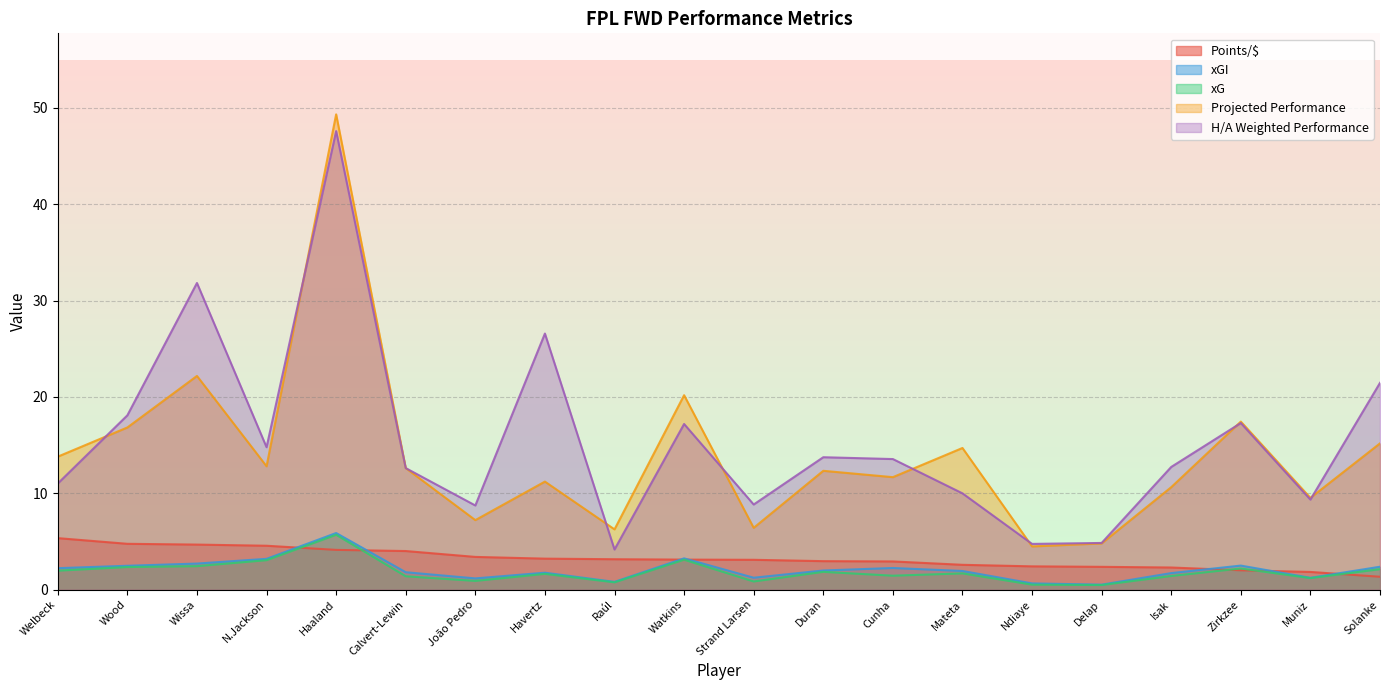

What position from the right is Havertz?

13